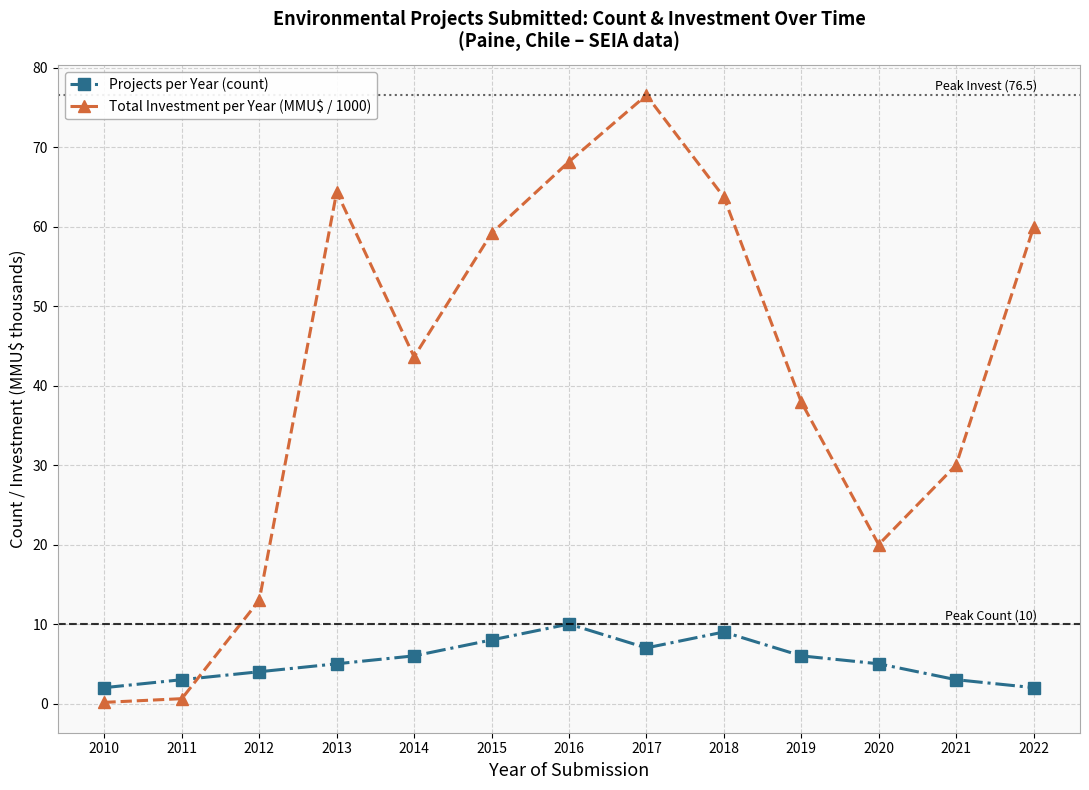

True or false: Total Investment per Year (MMU$ / 1000) has more than 0 points higher than both neighbors.

True